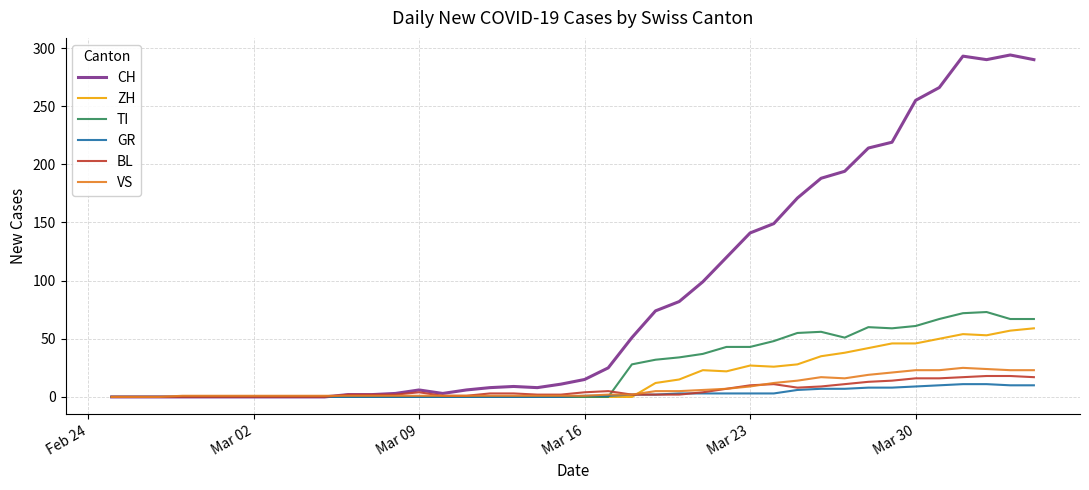

Which series has the widest spread of values?

CH